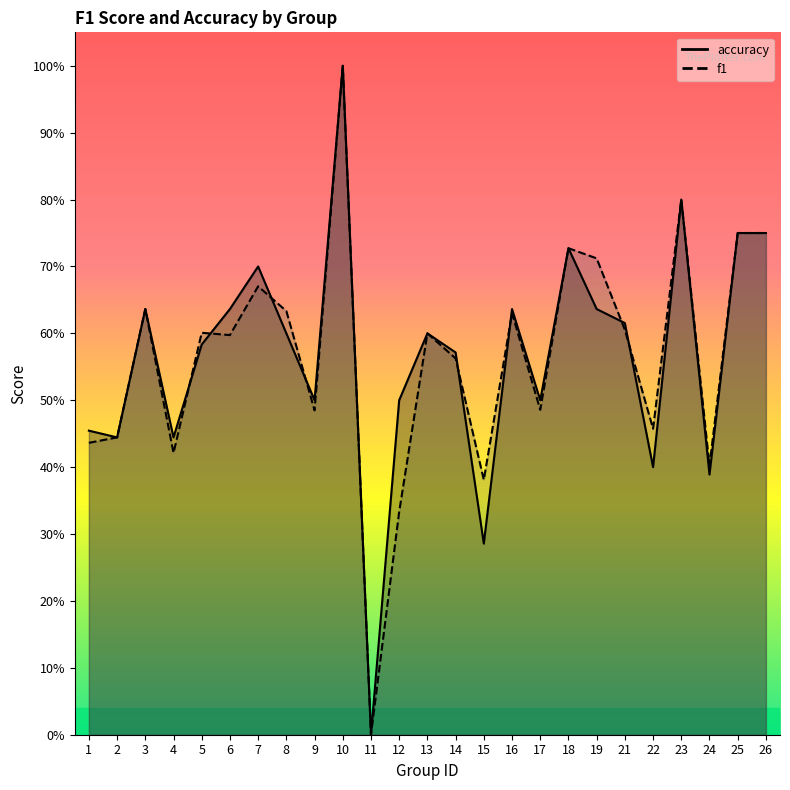

Reading left to right, transcribe all the data shown in this chart.

f1: 0.4	0.4	0.6	0.4	0.6	0.6	0.7	0.6	0.5	1.0	0.0	0.3	0.6	0.6	0.4	0.6	0.5	0.7	0.7	0.6	0.5	0.8	0.4	0.8	0.8
accuracy: 0.5	0.4	0.6	0.4	0.6	0.6	0.7	0.6	0.5	1.0	0.0	0.5	0.6	0.6	0.3	0.6	0.5	0.7	0.6	0.6	0.4	0.8	0.4	0.8	0.8